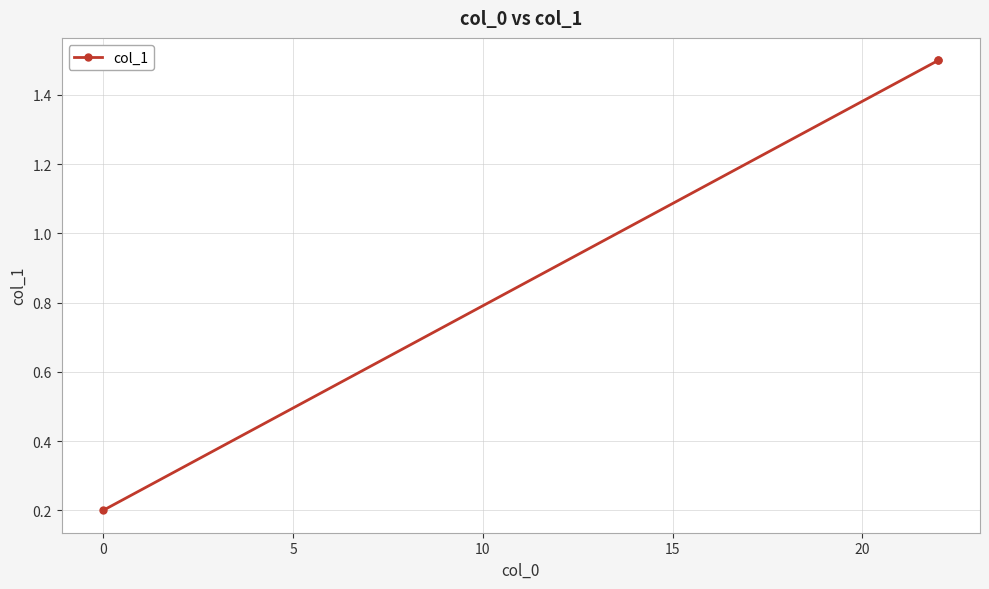

Which has a higher value, 5 or −5?

5